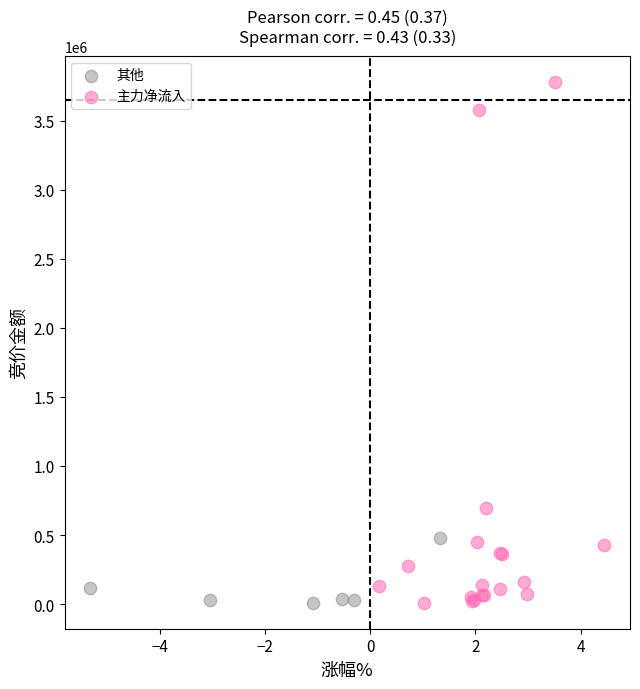

What are all the series names shown in the legend?

其他, 主力净流入